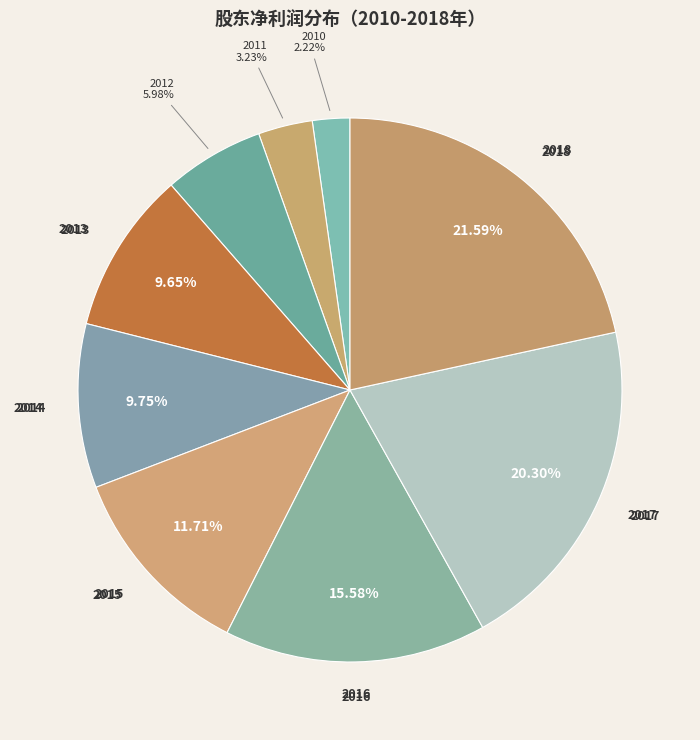

Does 2010 account for over 50% of the chart?

No